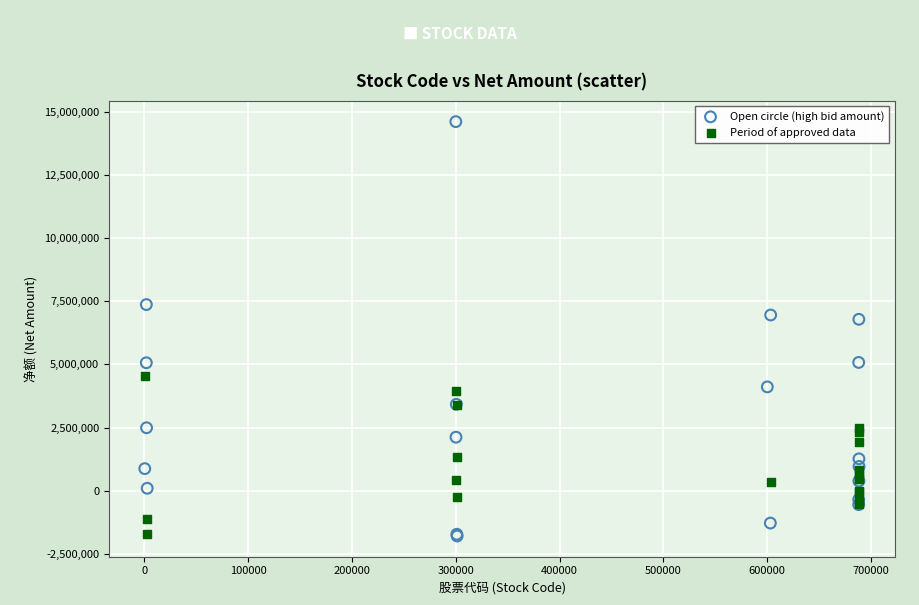

Which series has the widest spread of Y values?

Open circle (high bid amount)